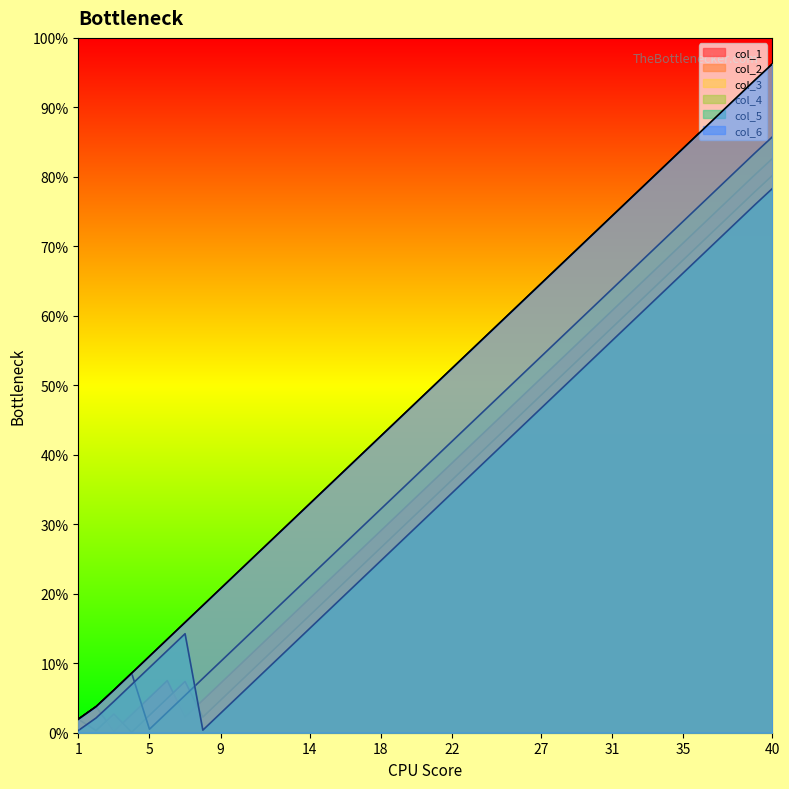

How many values in the col_4 series exceed 632?

19